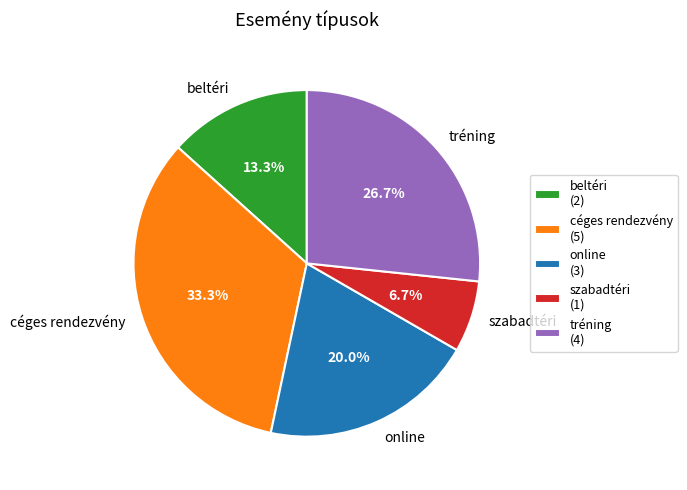

To the nearest percent, what is the difference between the online and beltéri slice percentages?

7%